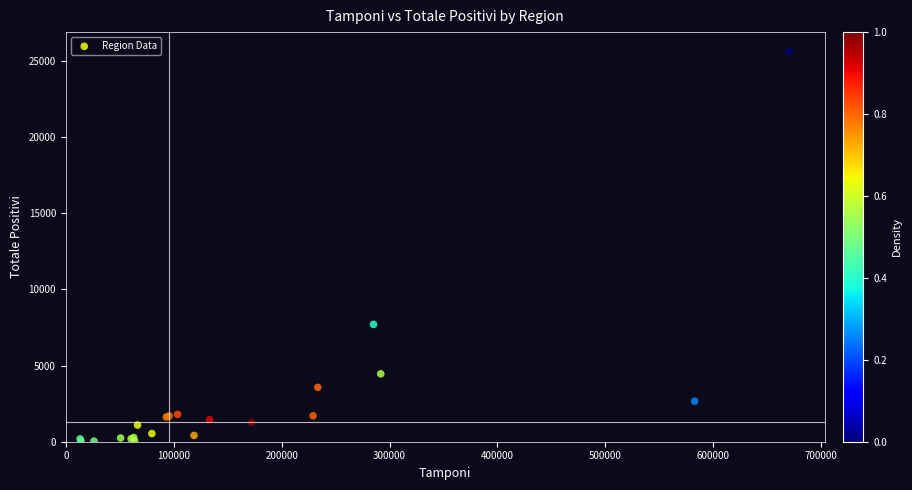

What Y value in the scatter plot is closest to 12823?

7703